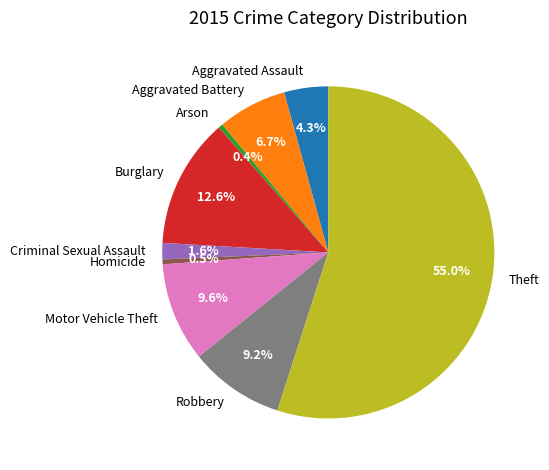

Which slice is the largest?

Theft